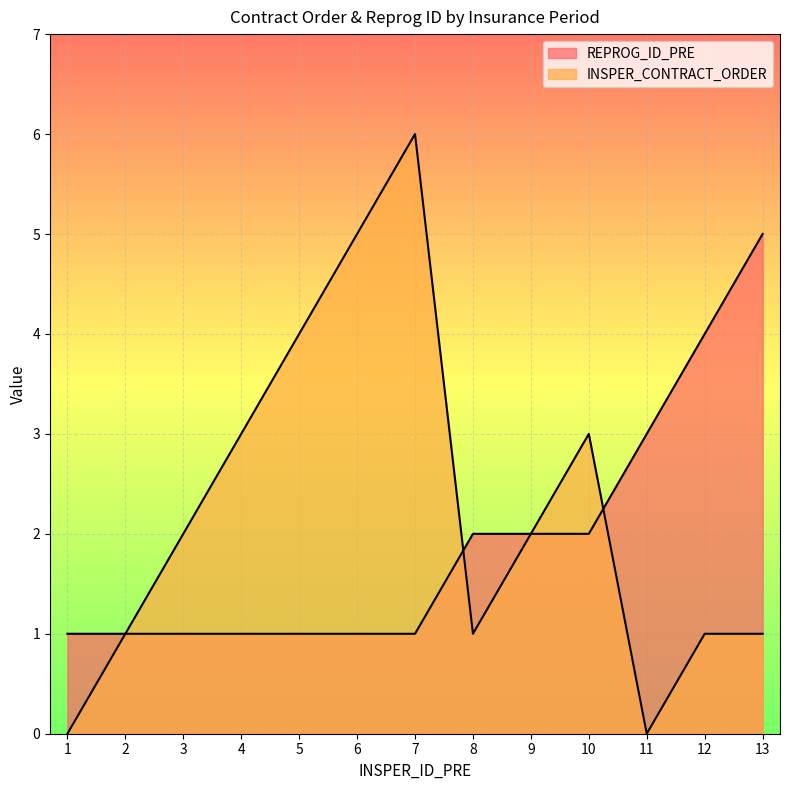

Which series has the largest total across all categories?

INSPER_CONTRACT_ORDER